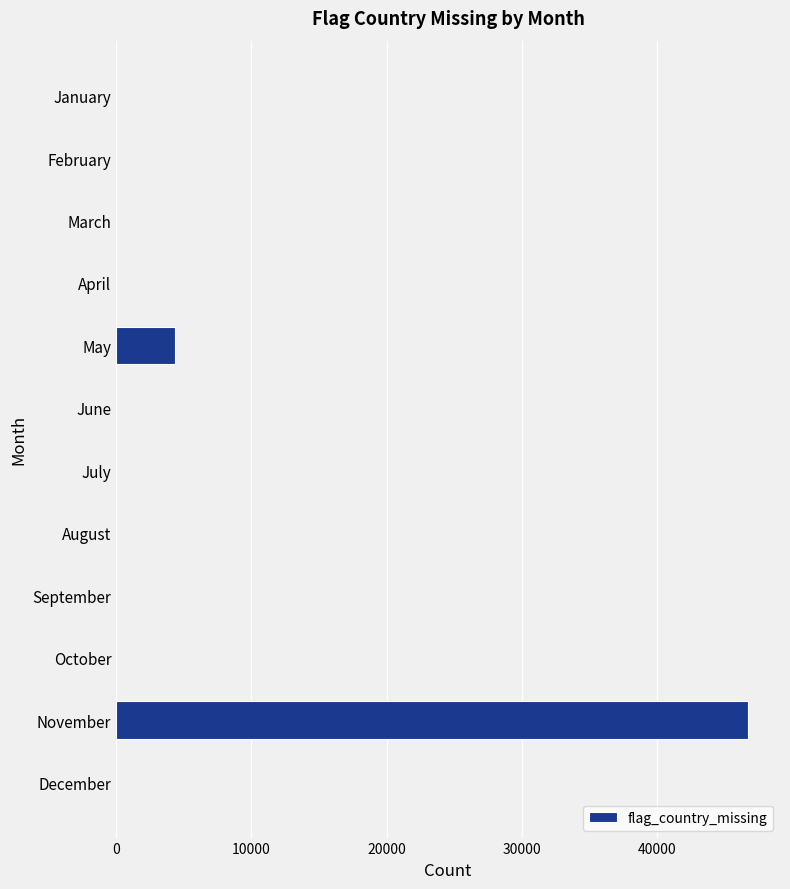

What is the change in value from August to November?

+46730